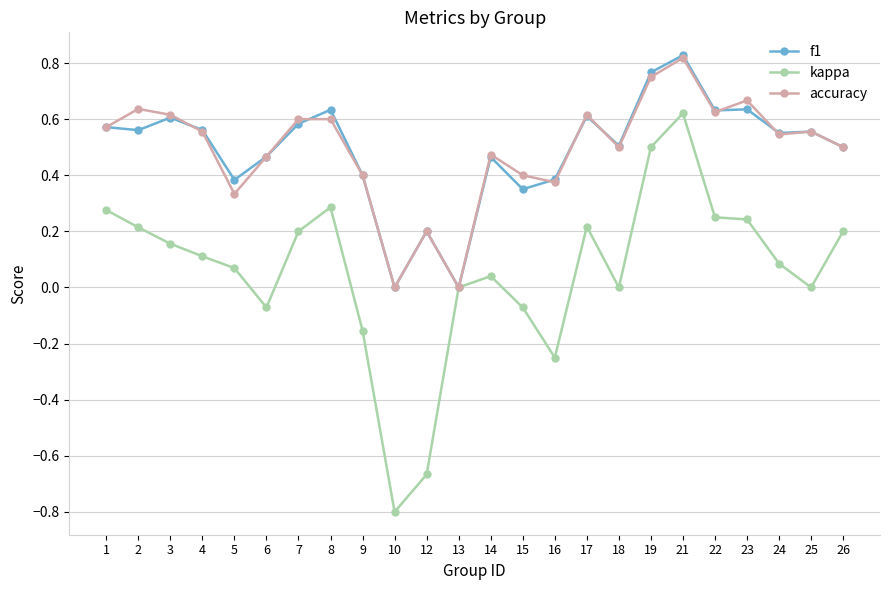

Does the chart display data point markers on the line(s)?

Yes